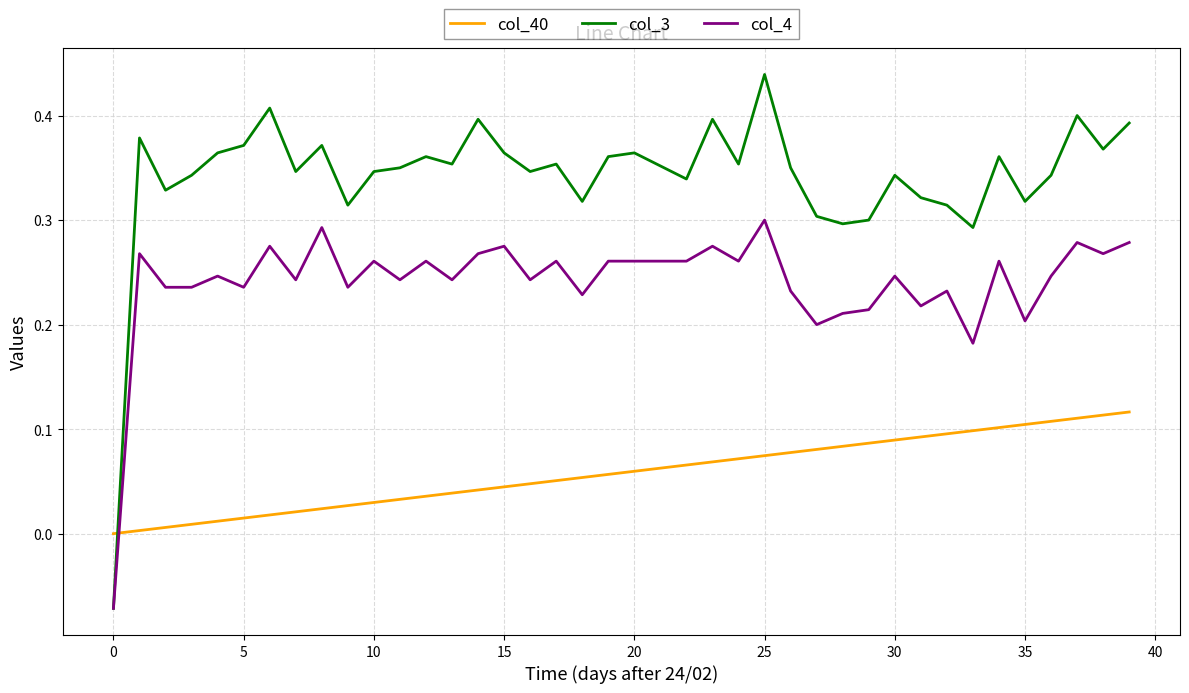

What are all the series names shown in the legend?

col_40, col_3, col_4